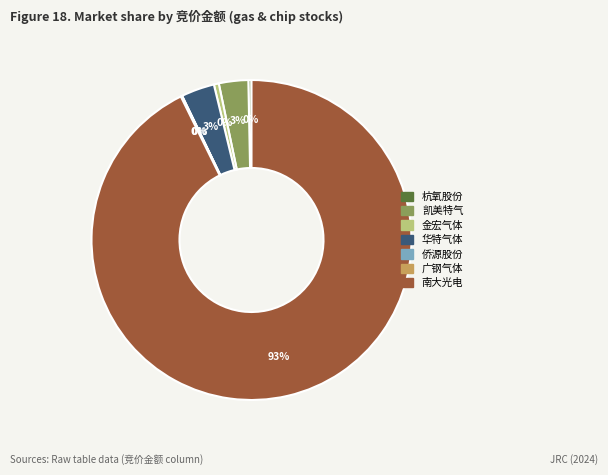

Is there any slice that represents more than half of the pie?

Yes